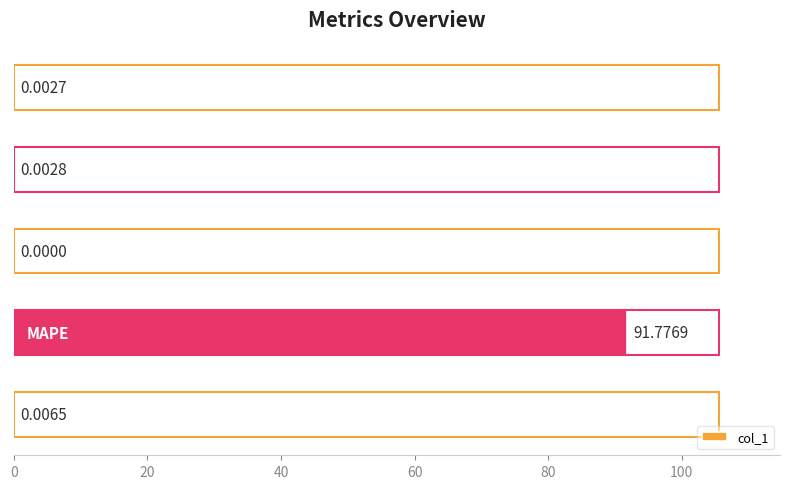

Are the bars horizontal?

Yes